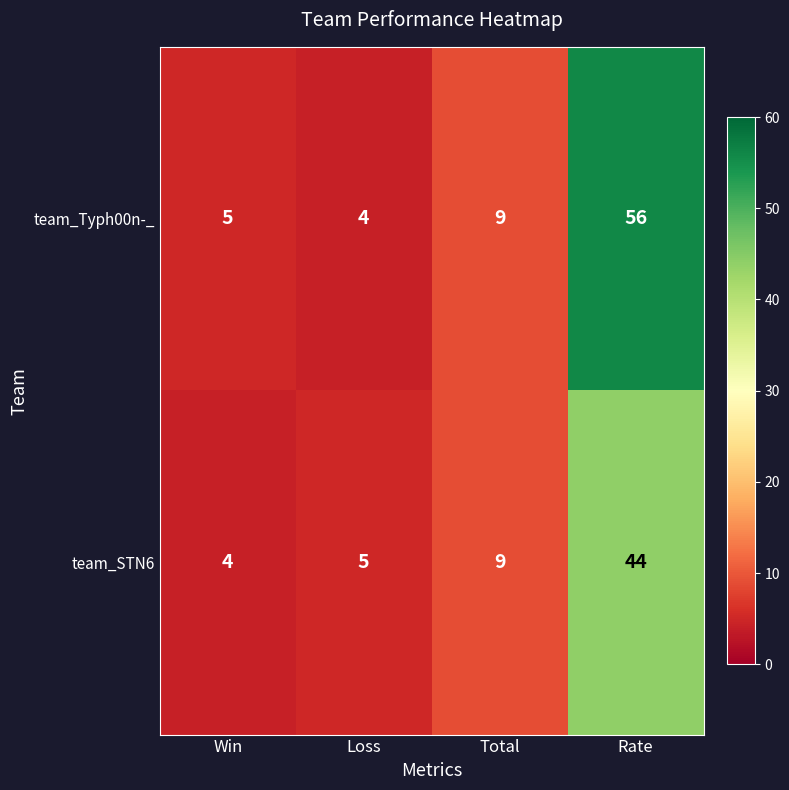

What is the minimum value shown in the chart?

4